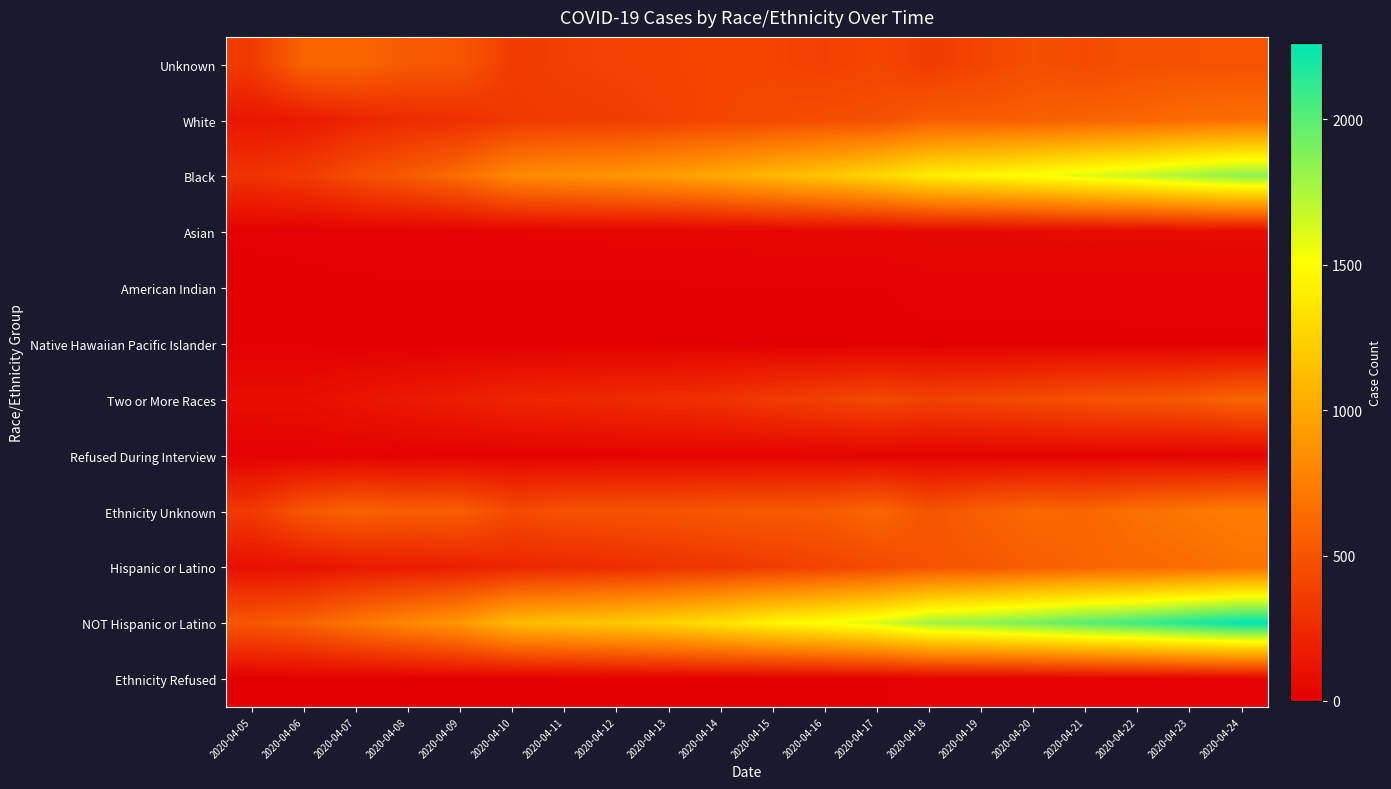

How many data points does each series have?

20